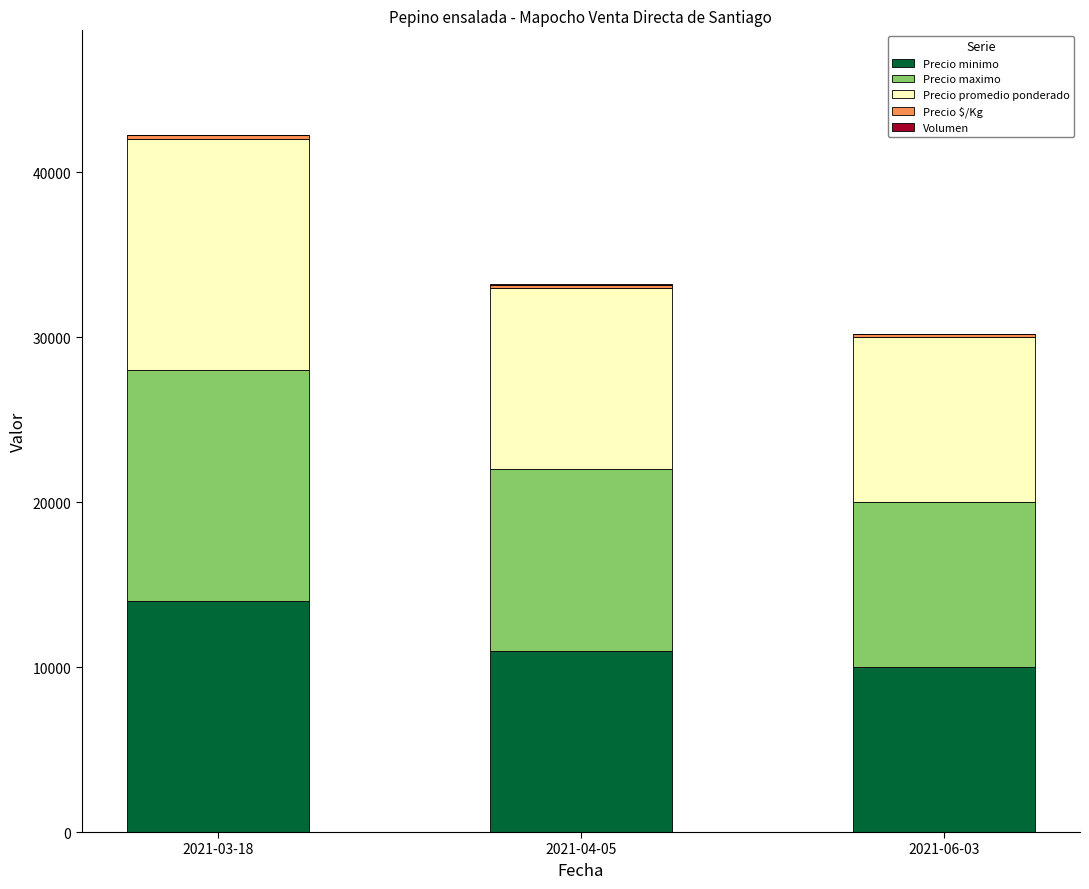

What is the sum of all Precio minimo values?

35000